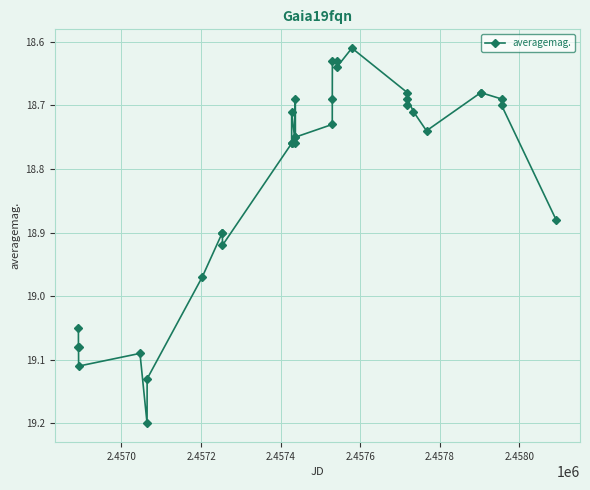

True or false: the data has more than 0 interior local peaks.

True